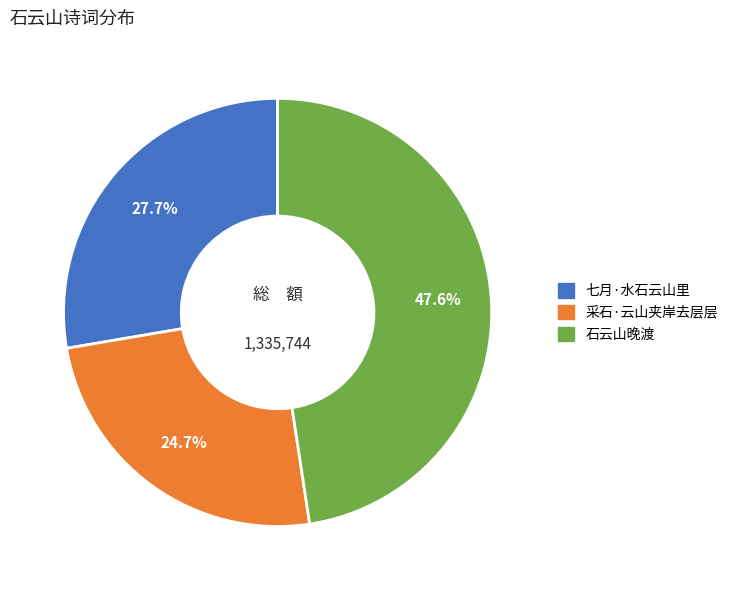

What percentage do 采石·云山夹岸去层层 and 石云山晚渡 together represent?

72.3%